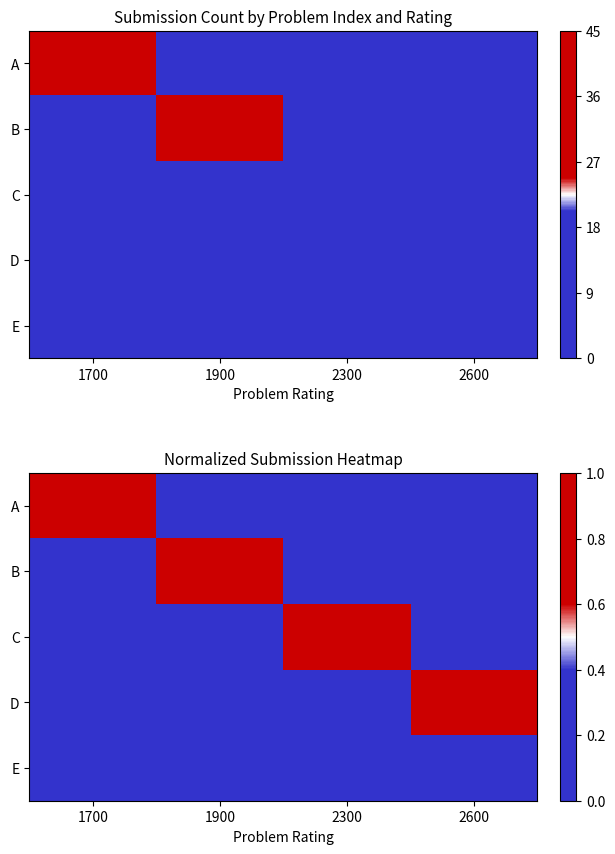

Count the C values in the range 0 to 1.

4